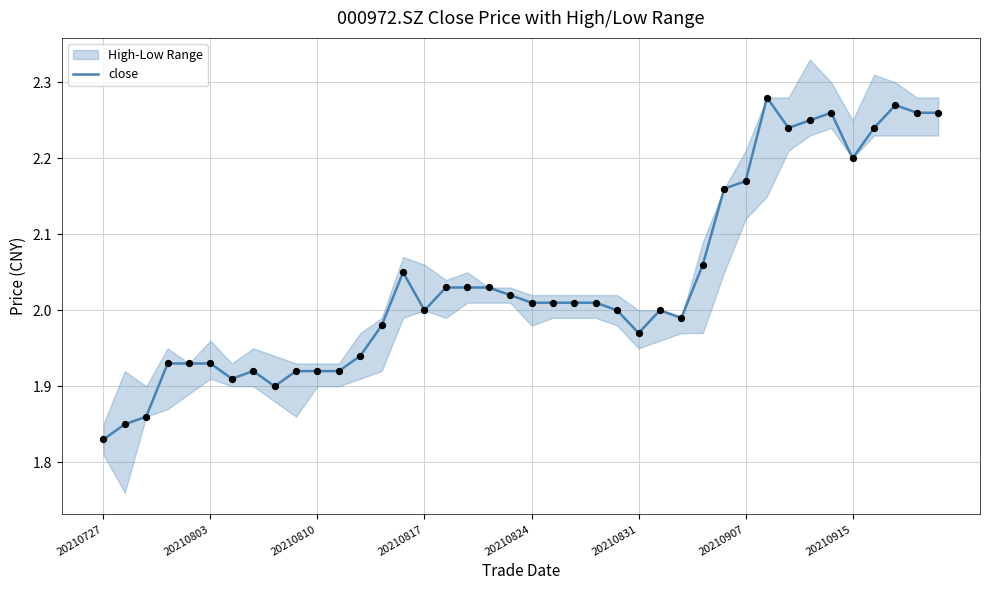

Between 13 and 39, which is larger?

39